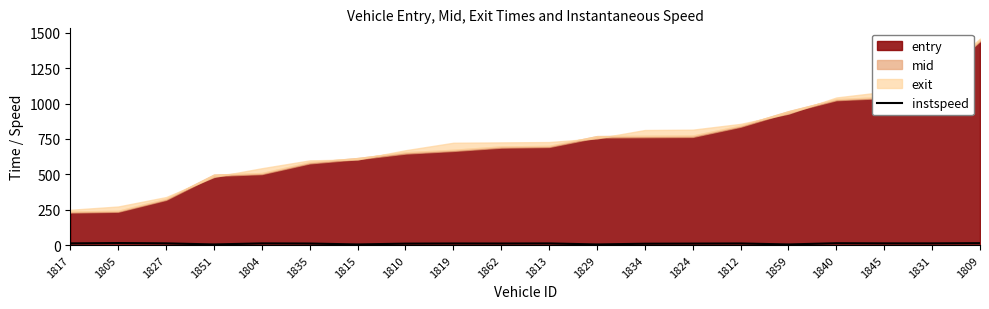

Which has a higher value, 1819 or 1810?

1819